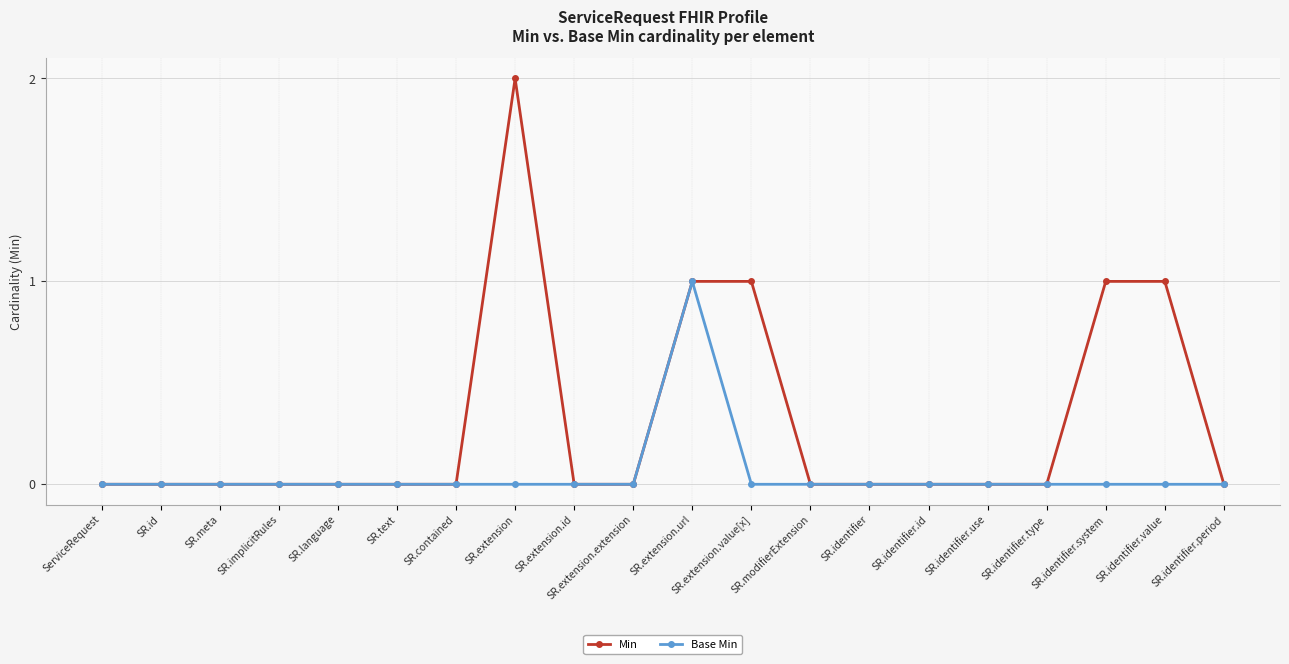

Which series has the largest total across all categories?

Min